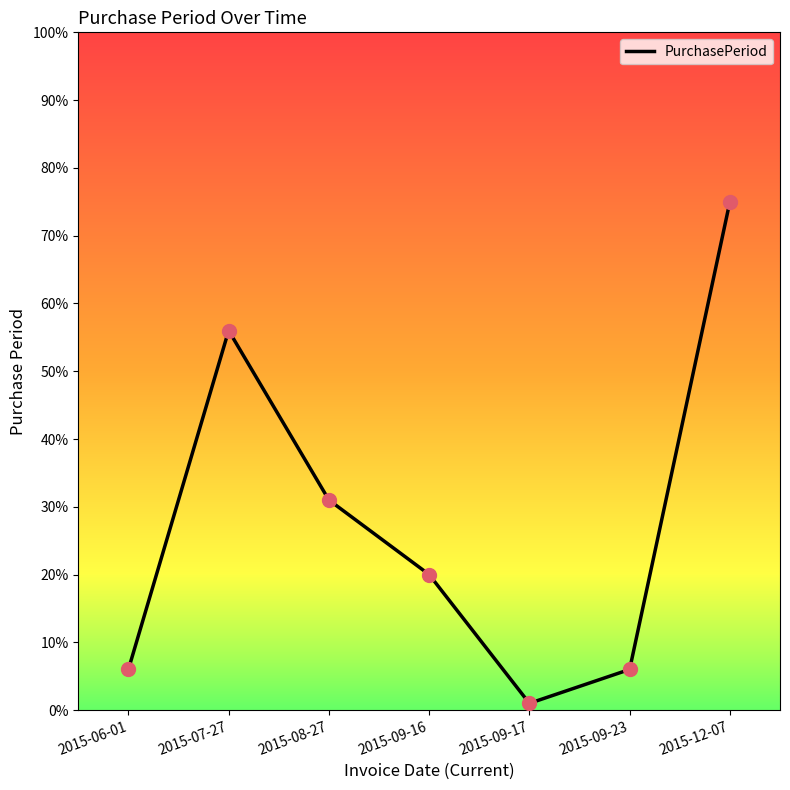

What is the change in value from 2015-09-17 to 2015-12-07?

+74